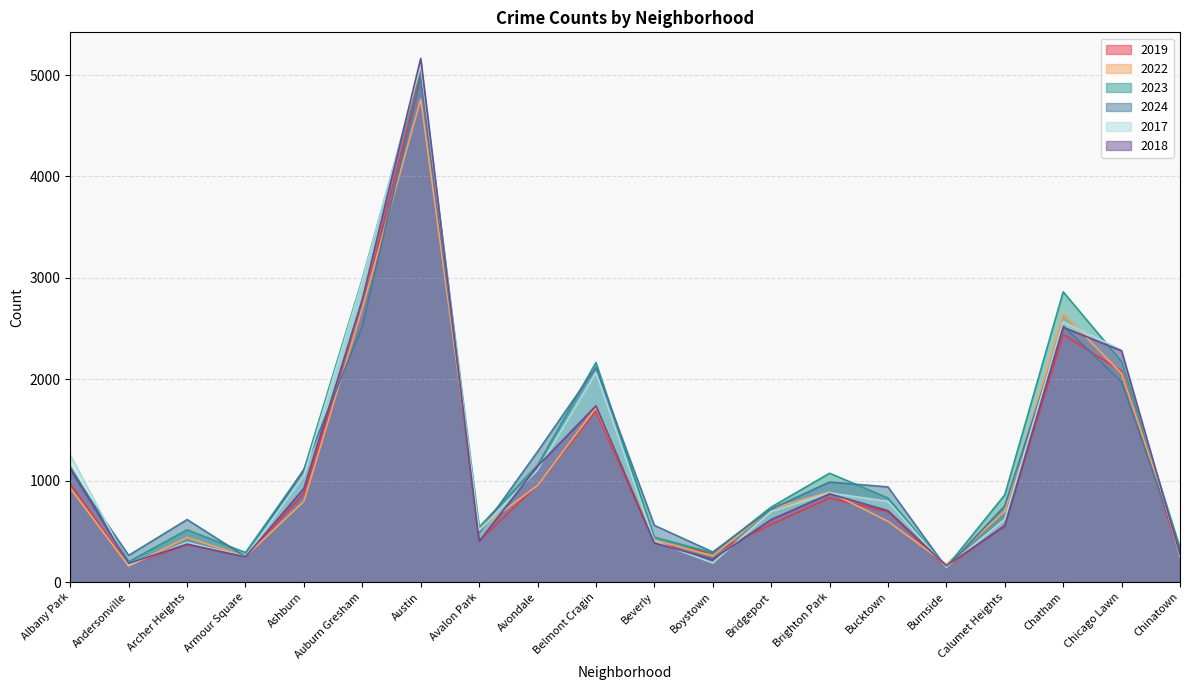

What is the sum of all 2022 values?

22024